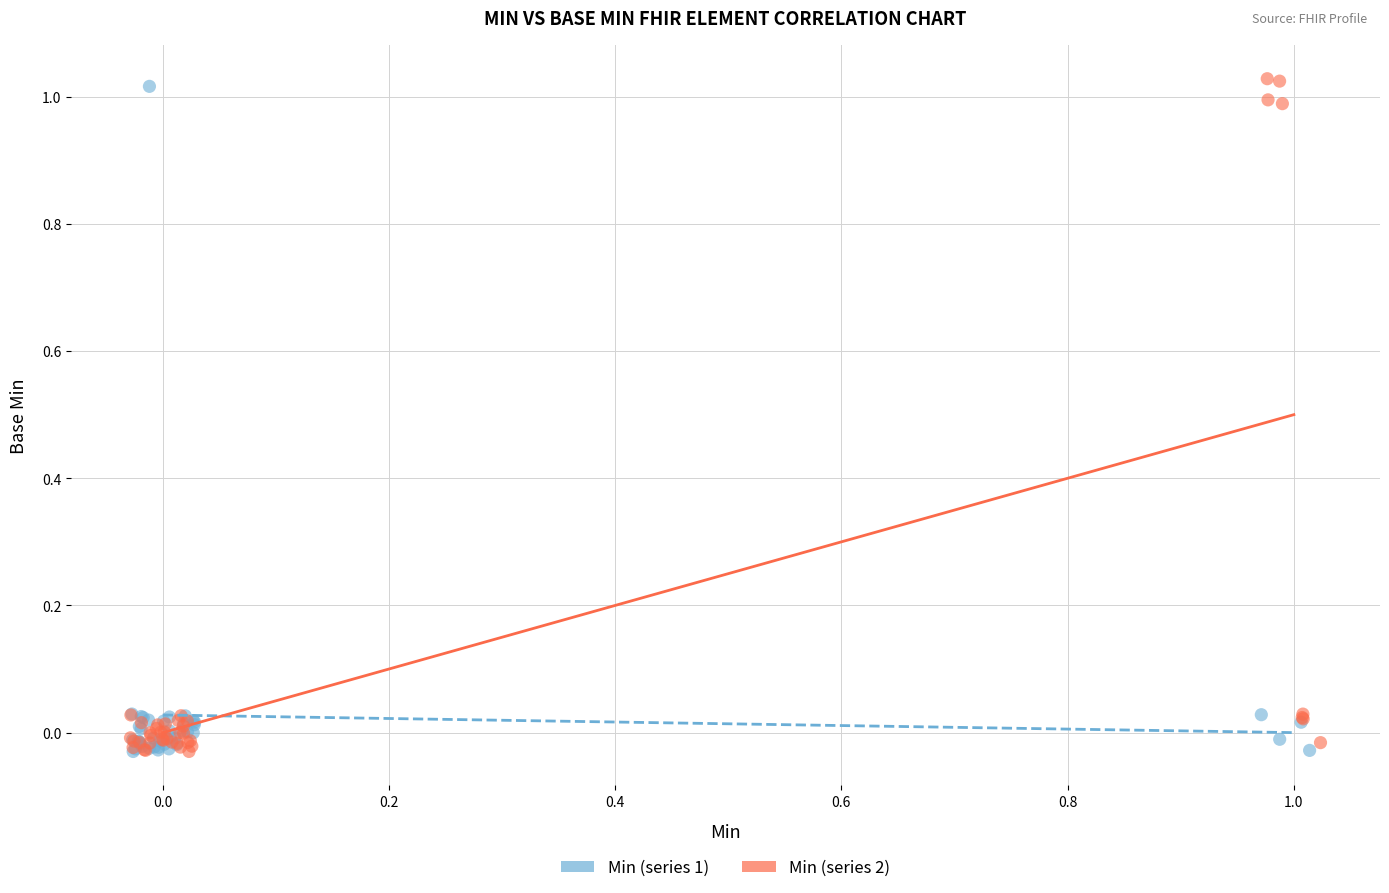

Which series contains the highest Y value?

Min (series 2)